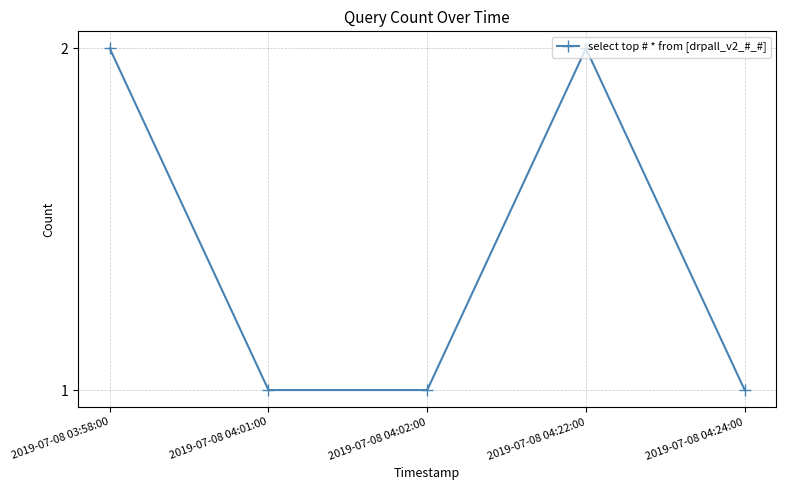

The chart shows a value of 1 at 2019-07-08 04:24:00. True or false?

True